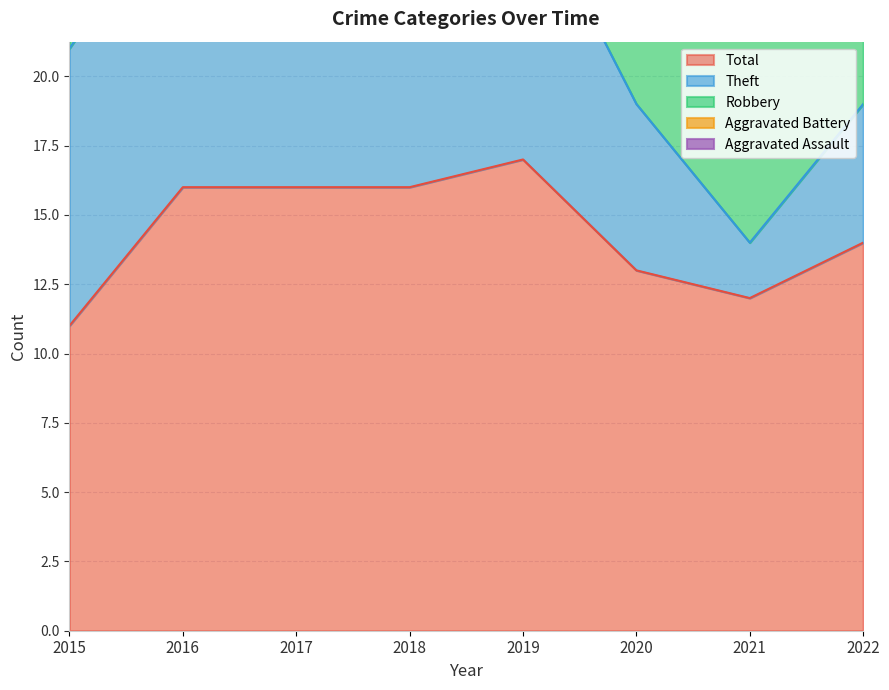

Which series has the widest spread of values?

Theft